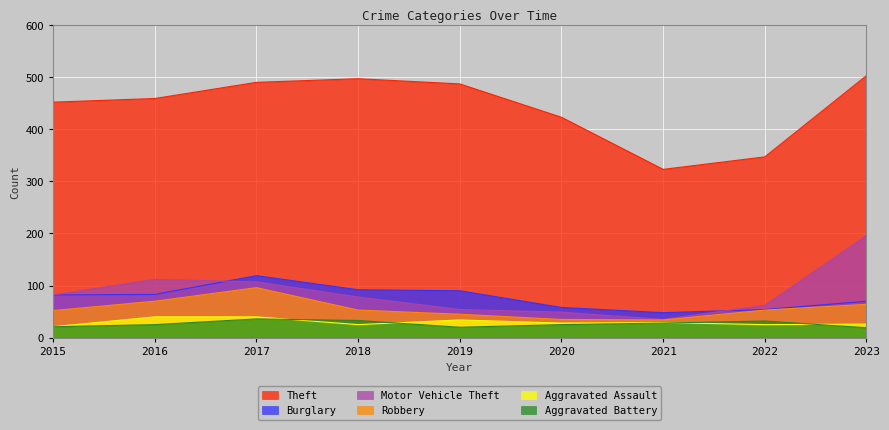

How many values in the Aggravated Assault series exceed 28?

4